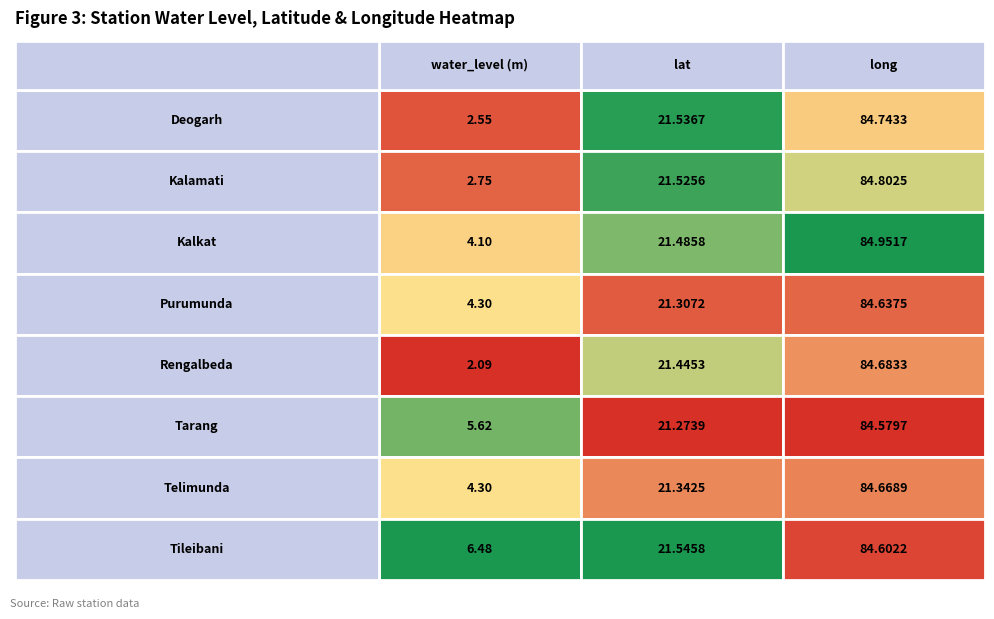

The Tarang series shows 17.1 at 2. True or false?

False